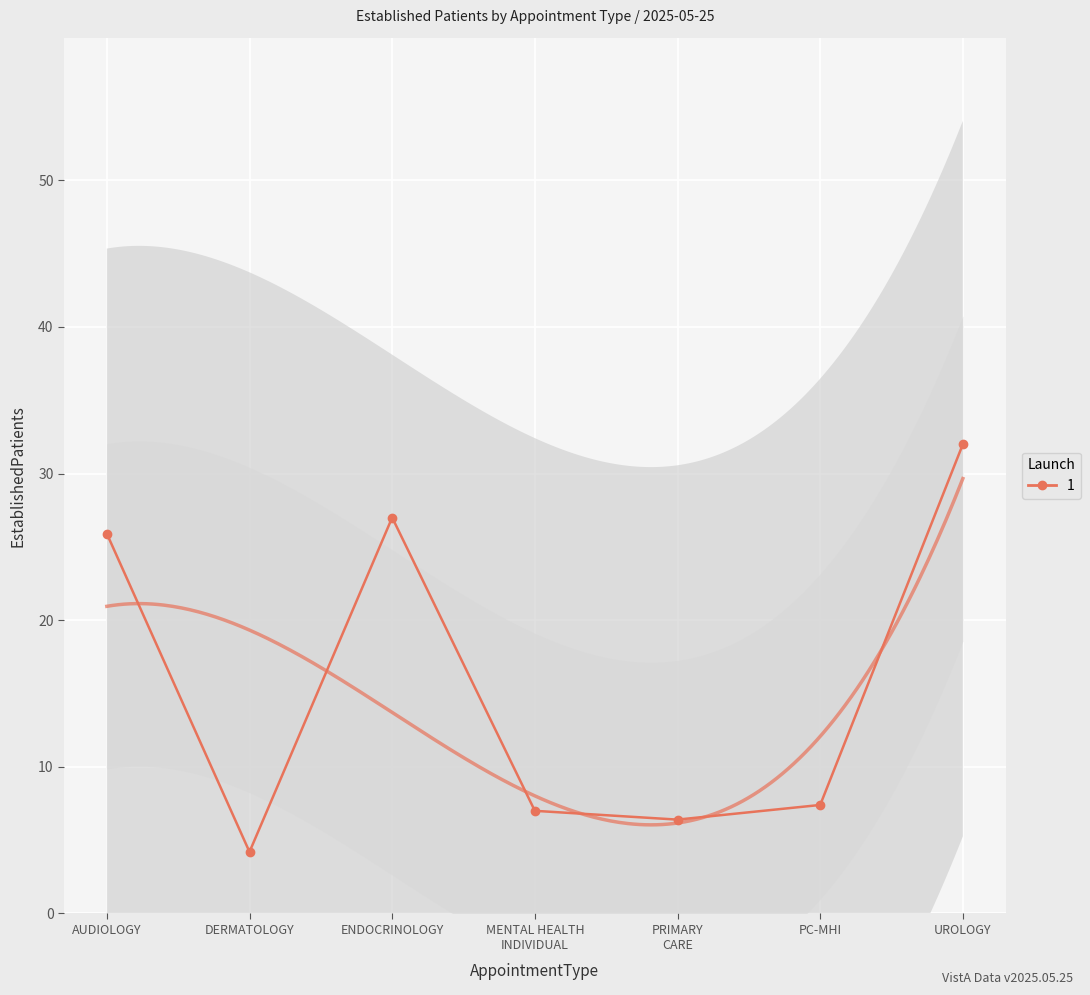

What is the maximum value shown in the chart?

32.0